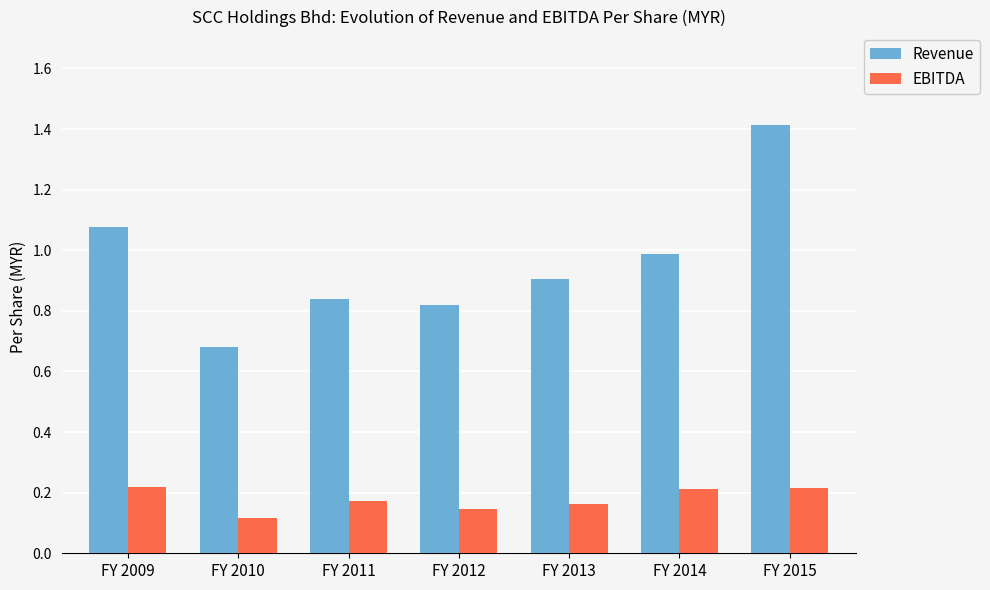

The EBITDA series shows 0.3 at FY 2012. True or false?

False